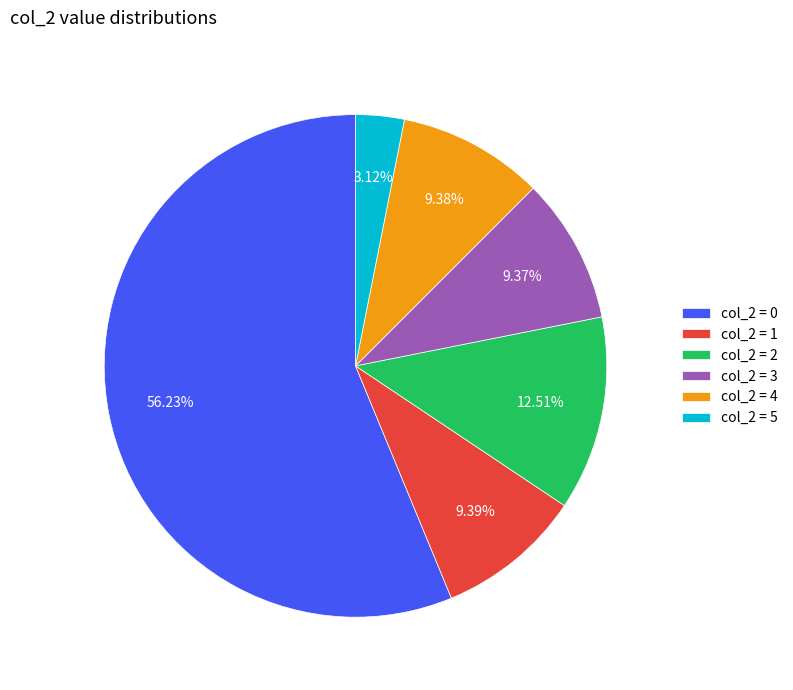

Count the number of slices in the pie.

6